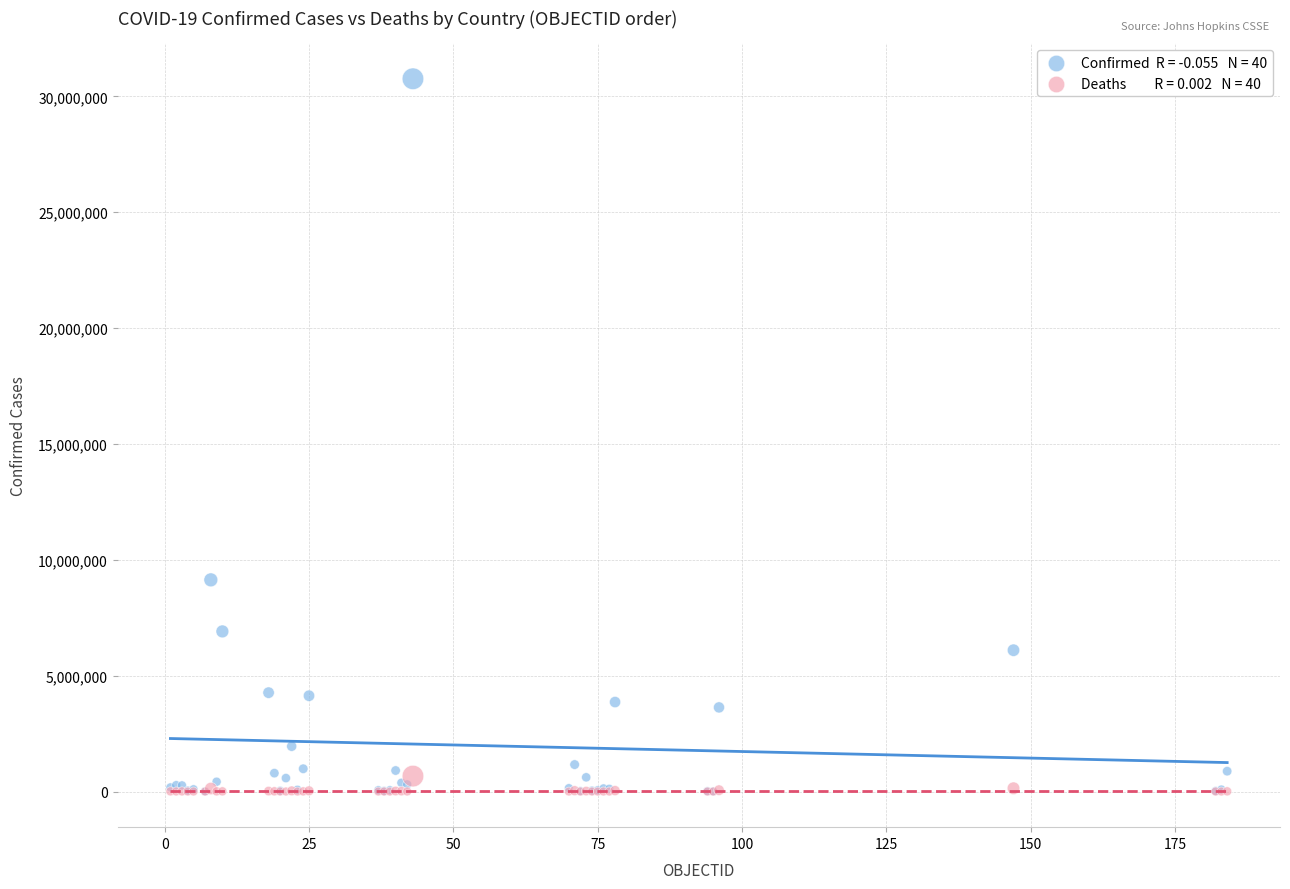

Across all series, what Y value is closest to 15381217?

9135308